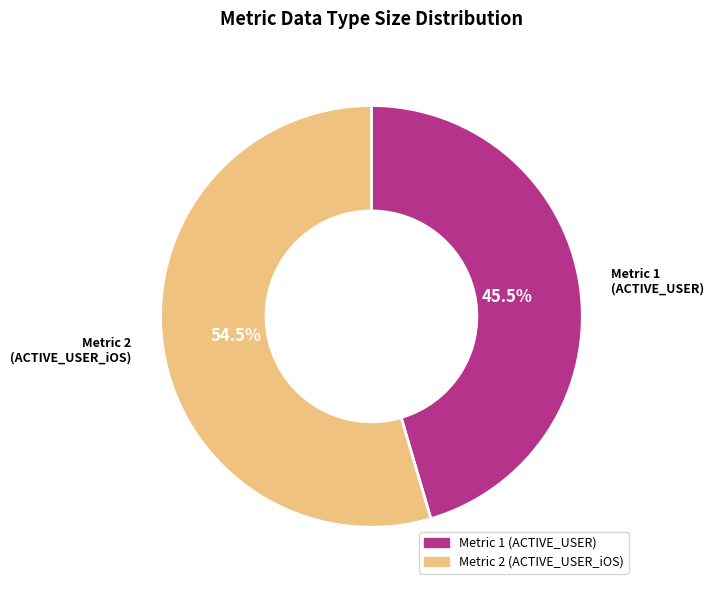

What is the smallest slice in the pie chart?

Metric 1 (ACTIVE_USER)